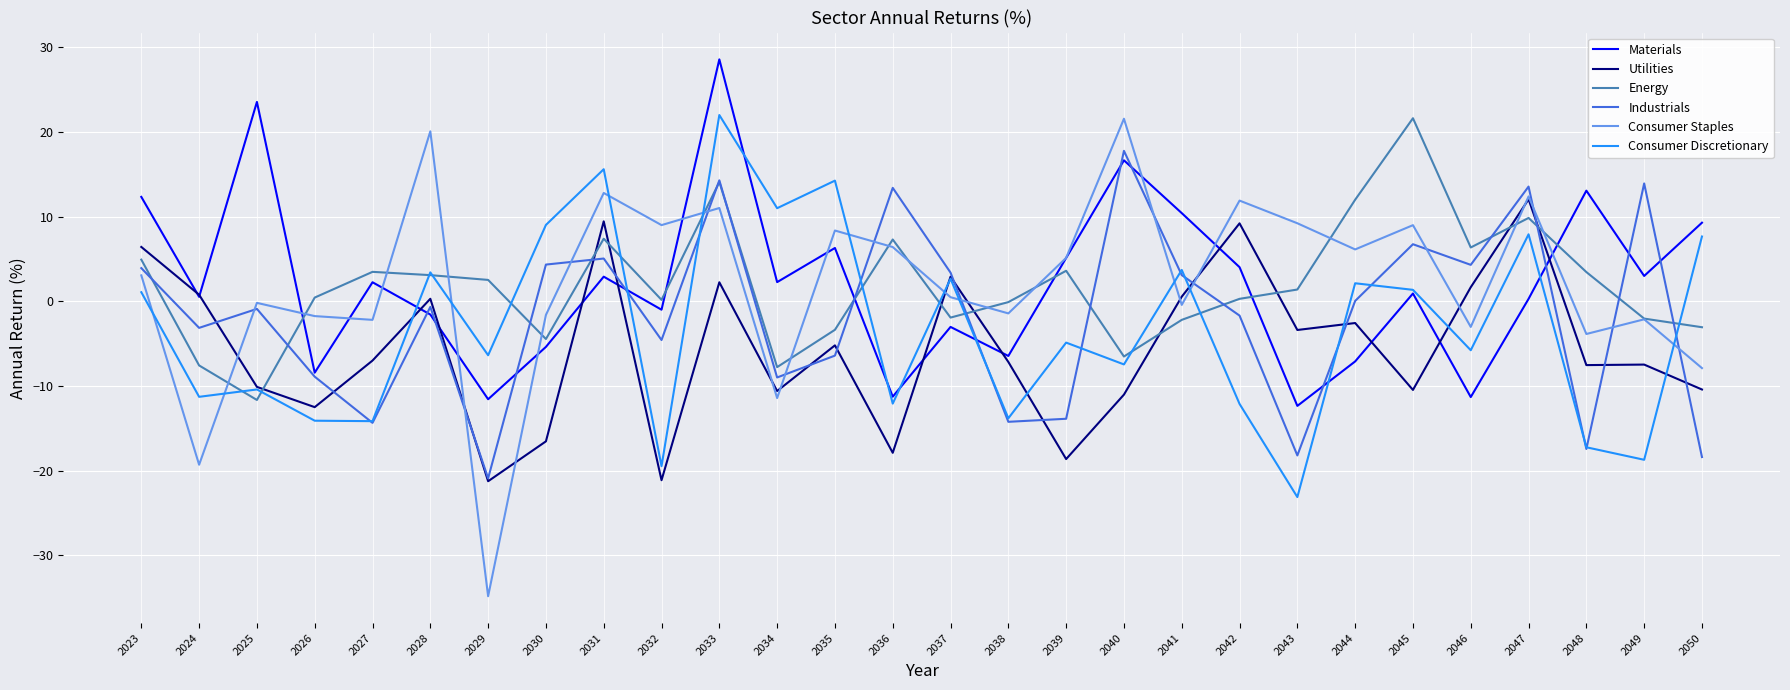

How many intersections are there between Energy and Materials?

6